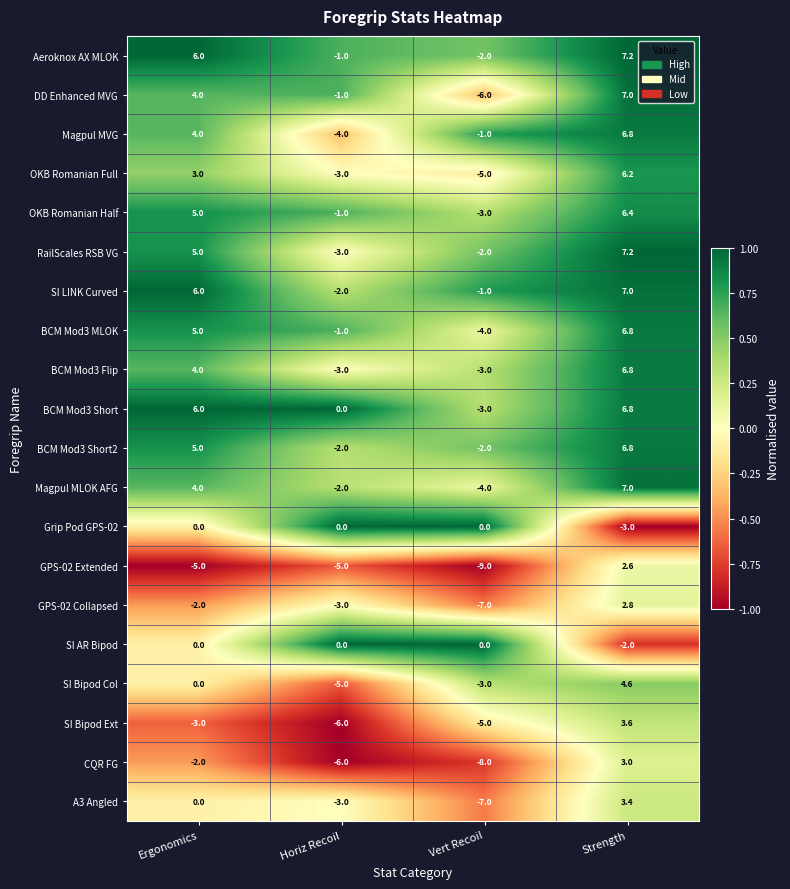

Rank the categories by OKB Romanian Full value from highest to lowest.

Strength, Ergonomics, Horiz Recoil, Vert Recoil